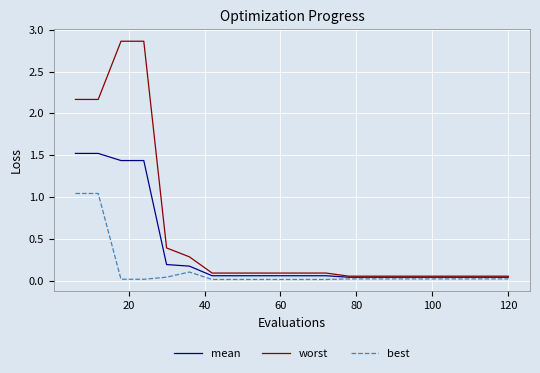

Does the chart have visible grid lines?

Yes